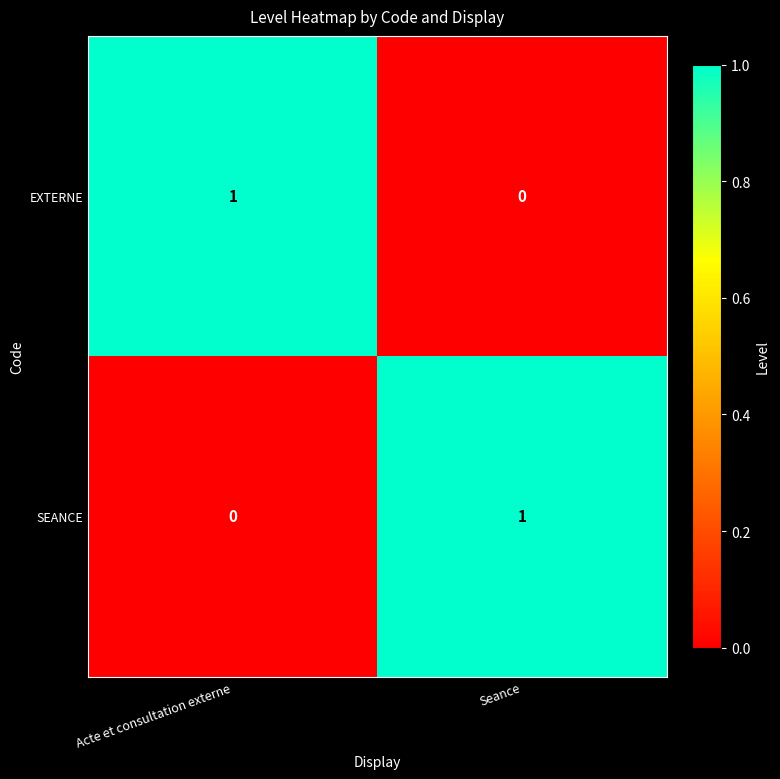

True or false: SEANCE has a value of -1 at Acte et consultation externe.

False